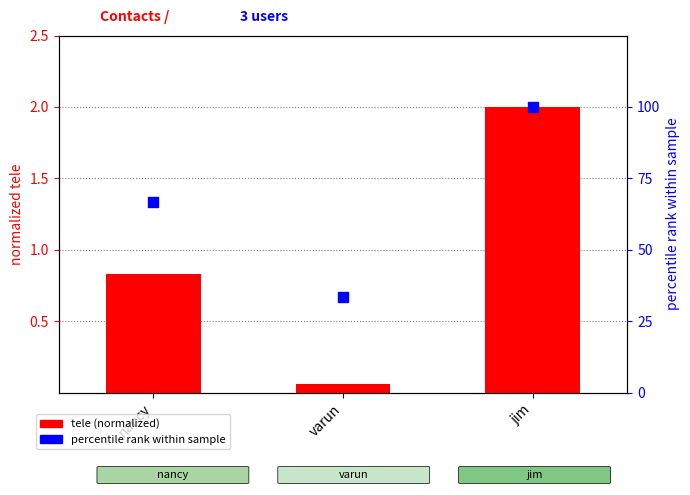

At which category is the sum across all series the highest?

jim